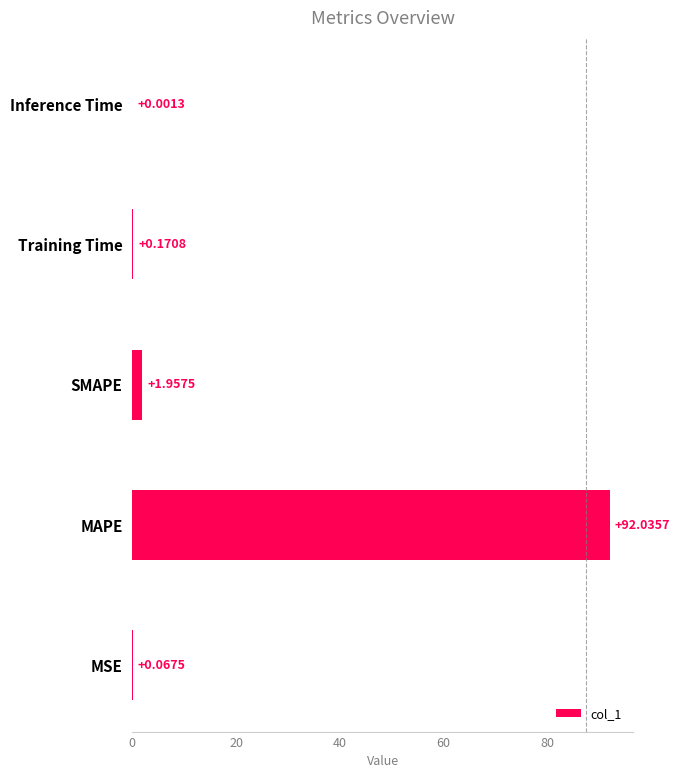

What is the change in value from MAPE to Training Time?

-91.9